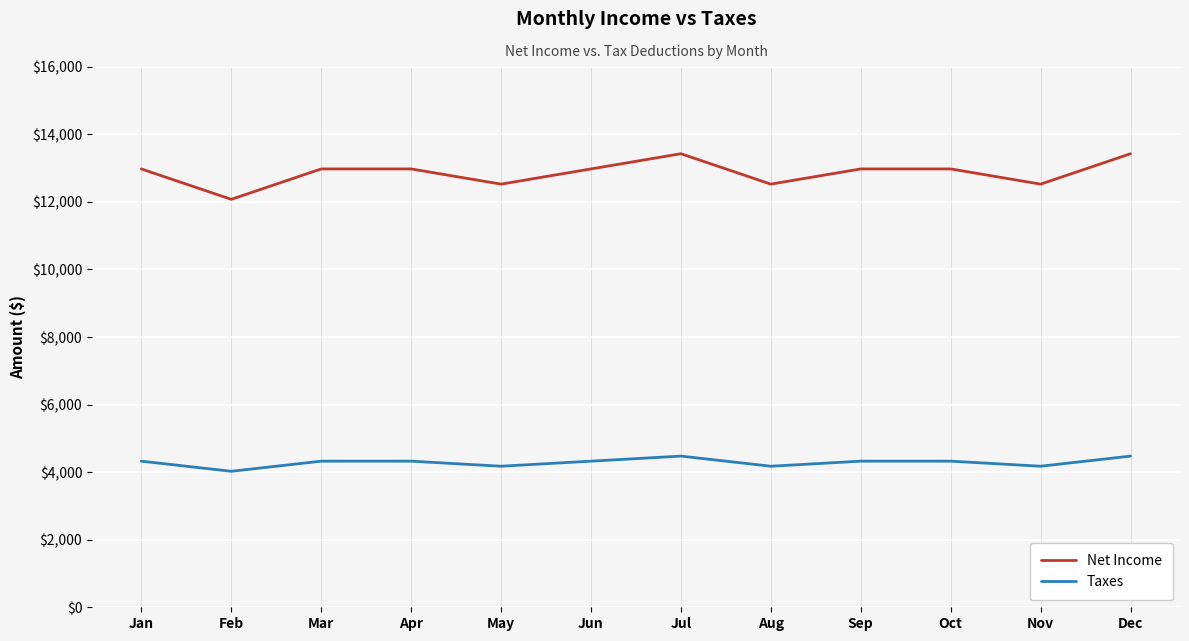

At how many categories does at least one series exceed 8592?

12